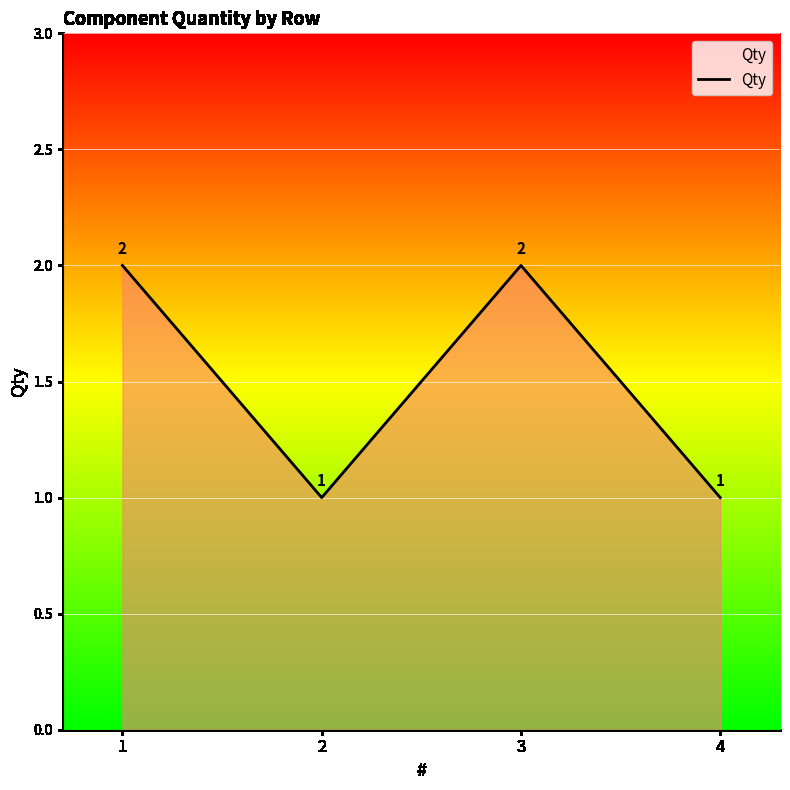

Where is the first local minimum?

2